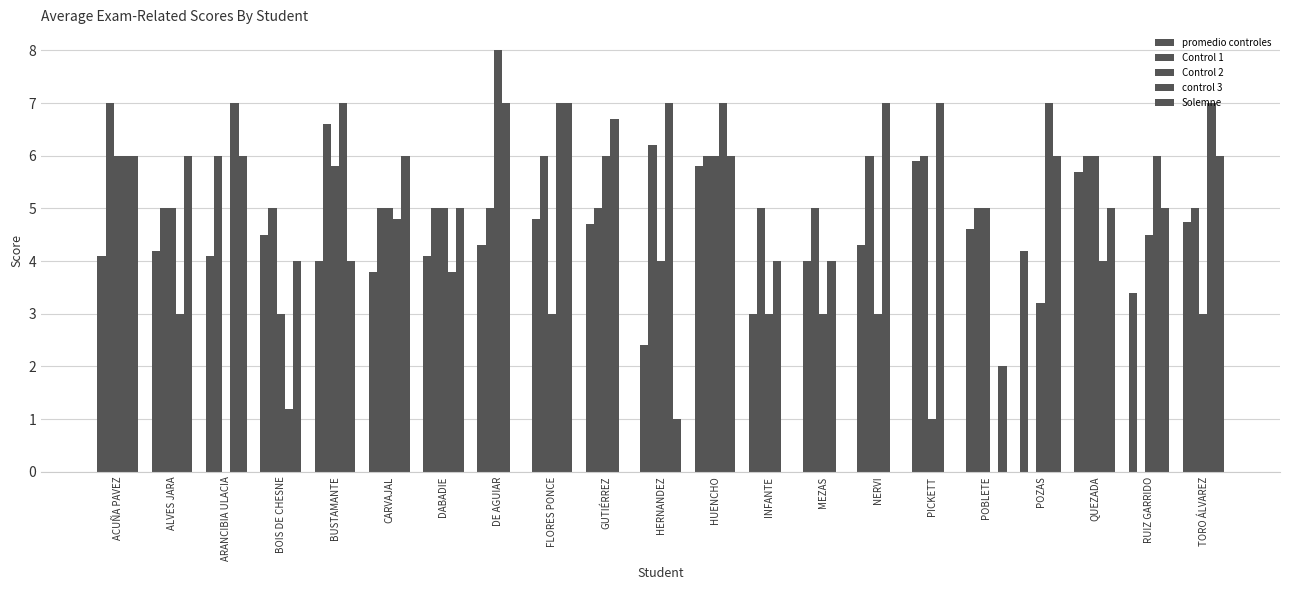

Which series changed the most between GUTIÉRREZ and RUIZ GARRIDO?

Control 1